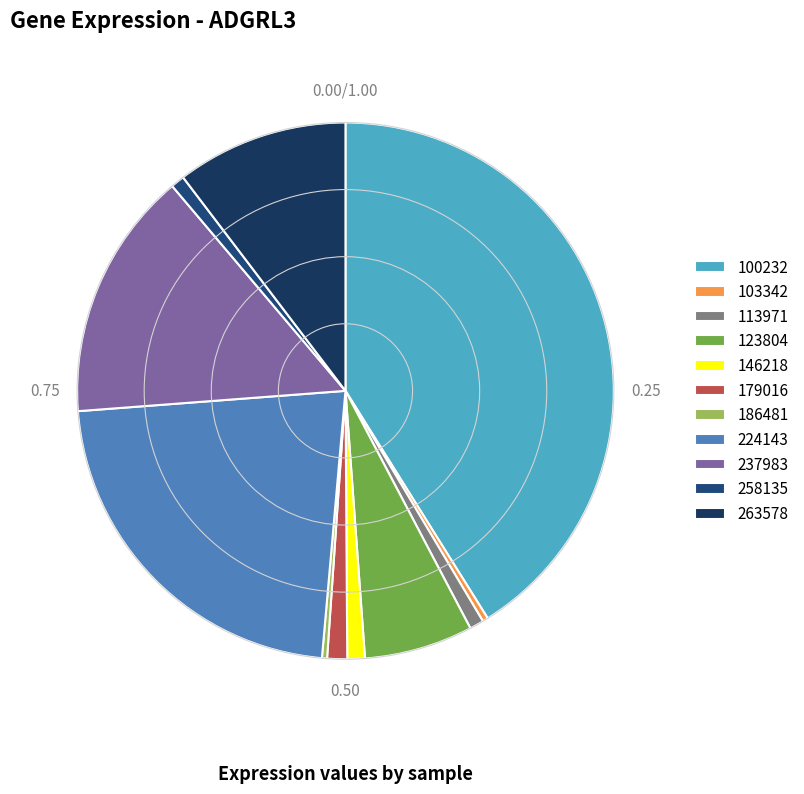

To the nearest percent, what portion does 146218 represent?

1%